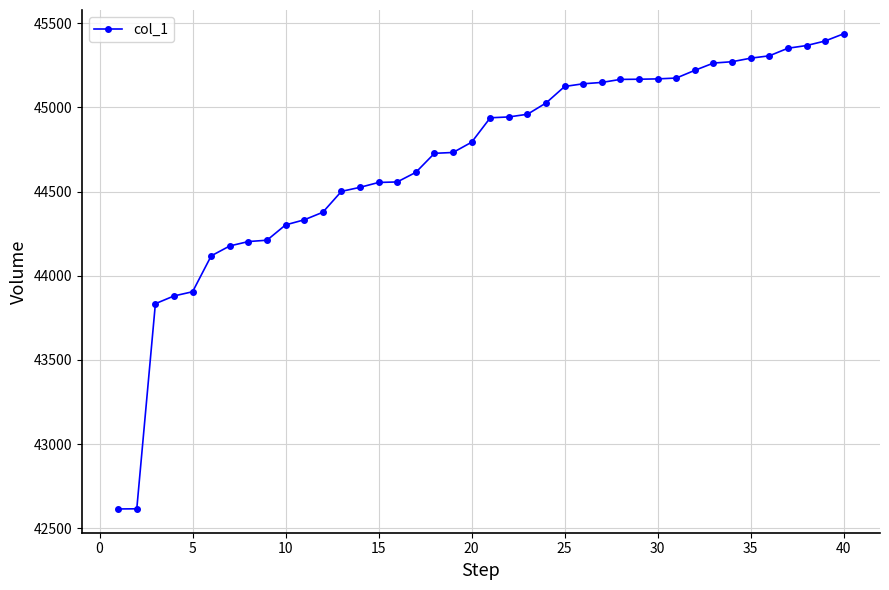

What is the greatest value displayed?

45437